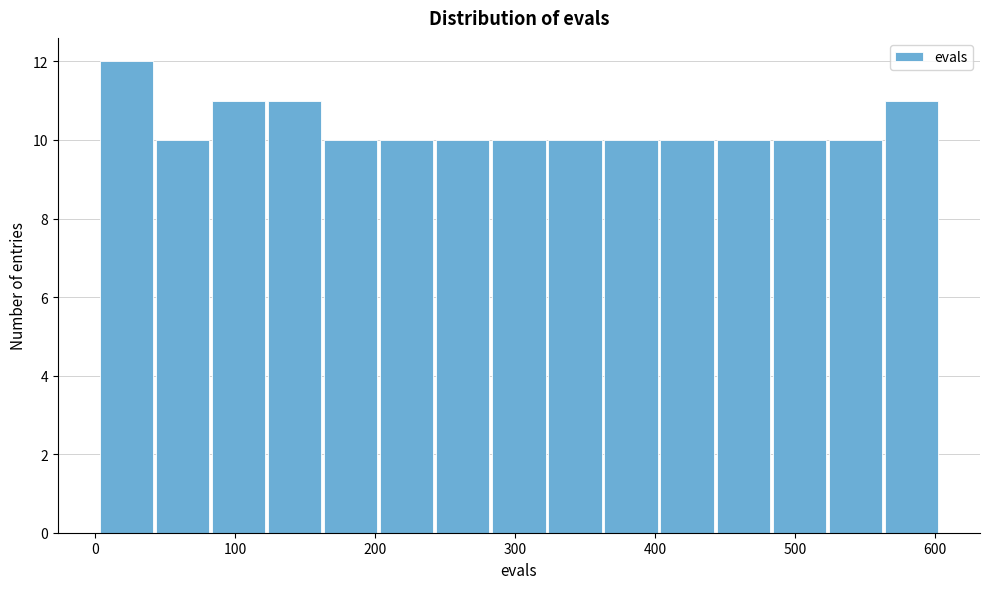

Over which range of the x-axis is the bar tallest?

0 to 40